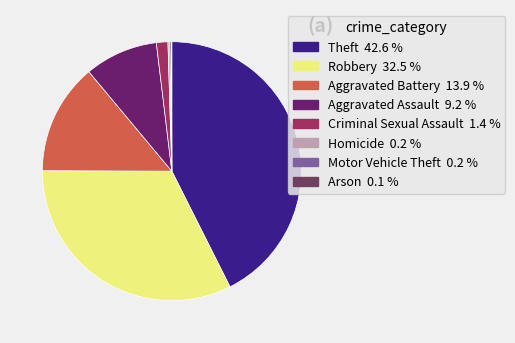

The Criminal Sexual Assault slice represents 11% of the pie. True or false?

False